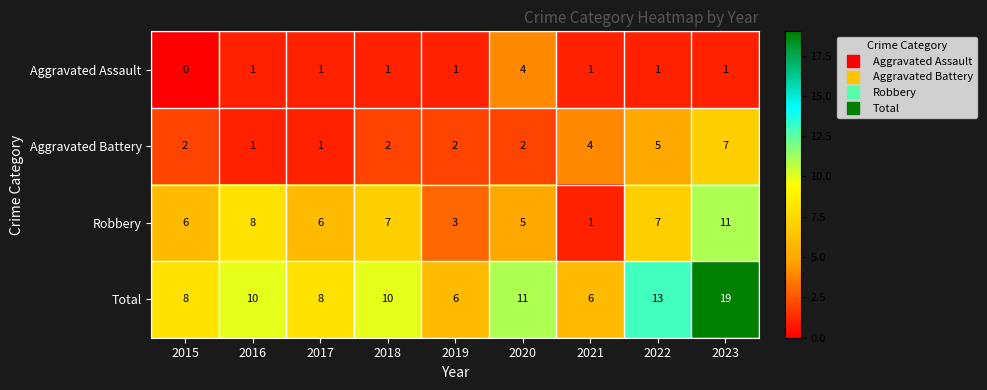

Which series changed the most between 2018 and 2021?

Robbery